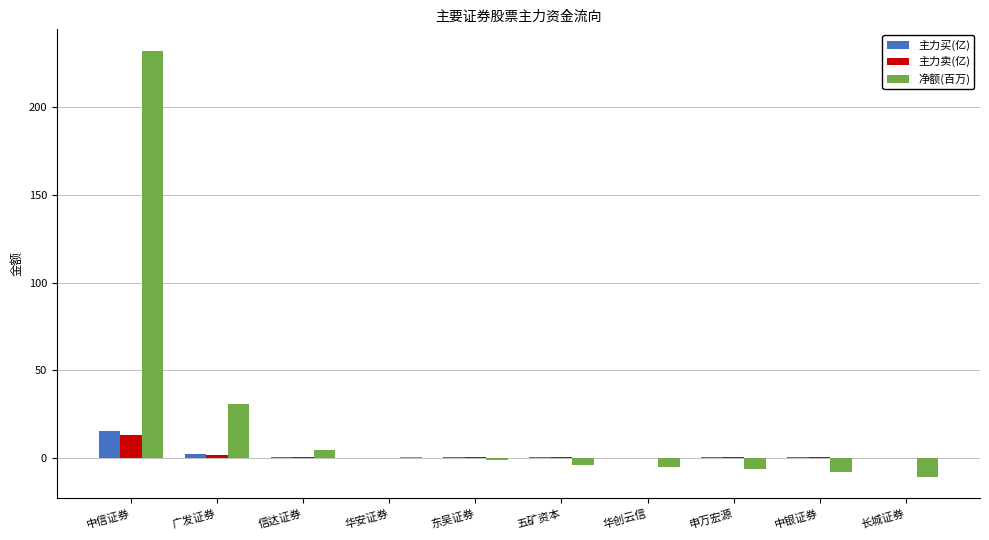

Which category has the highest value in the 主力卖(亿) series?

中信证券